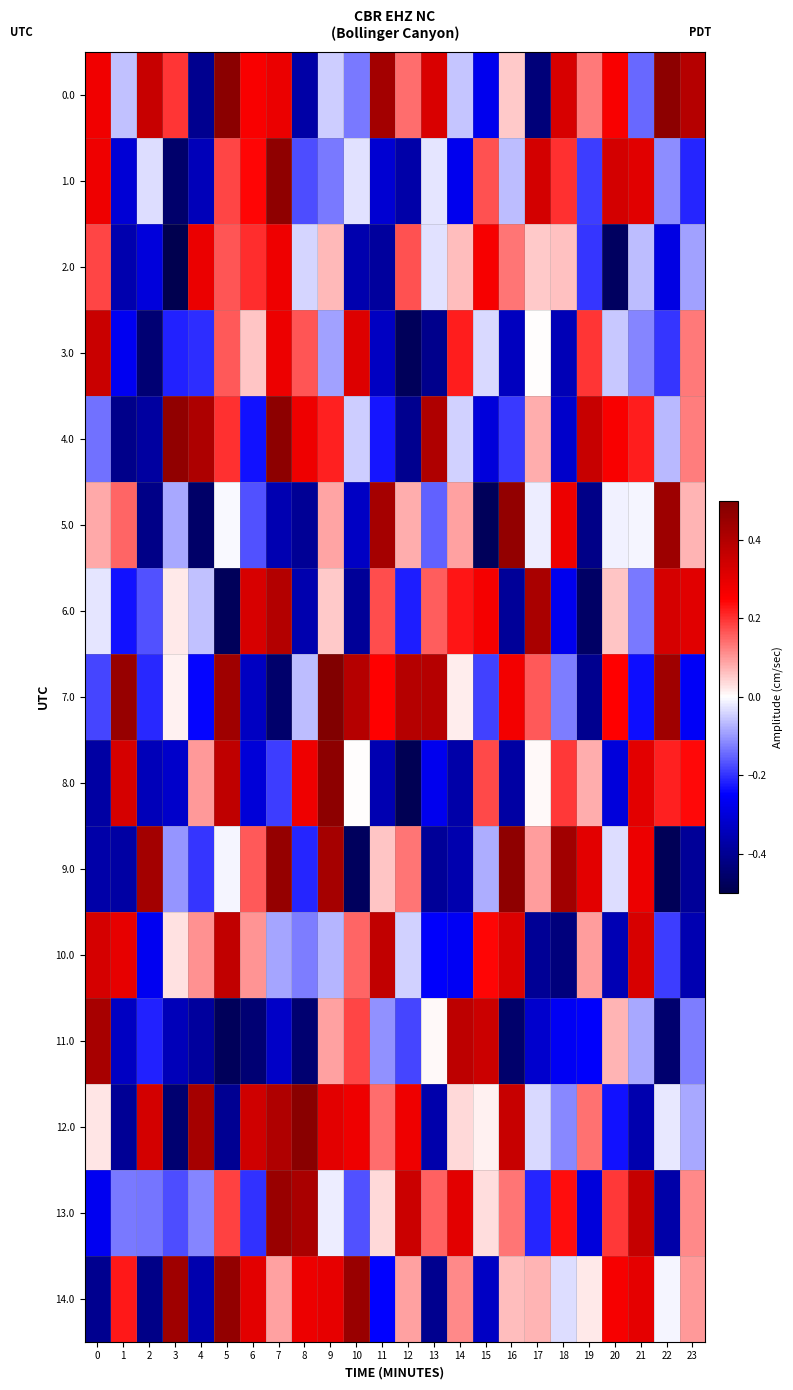

Which series has the largest range (max minus min)?

8.0